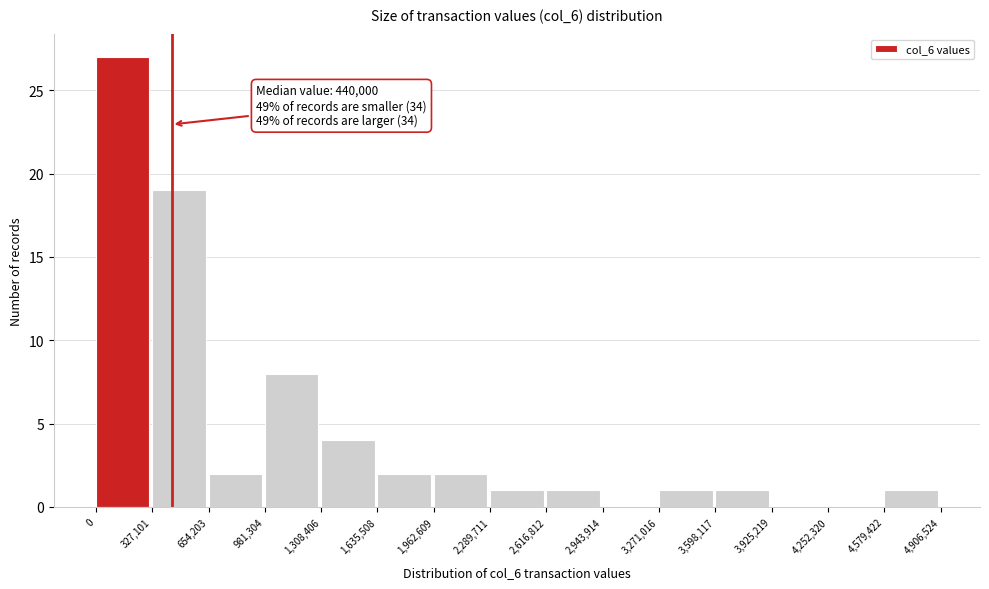

Which range on the x-axis has the tallest bar?

0 to 327,101